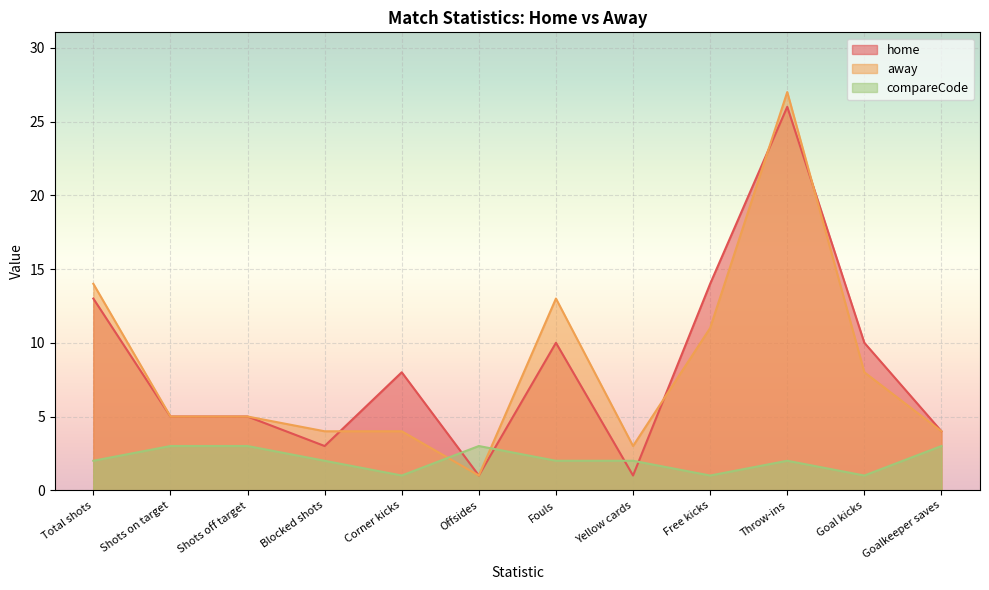

What is the difference between the second highest and minimum values in the away series?

13